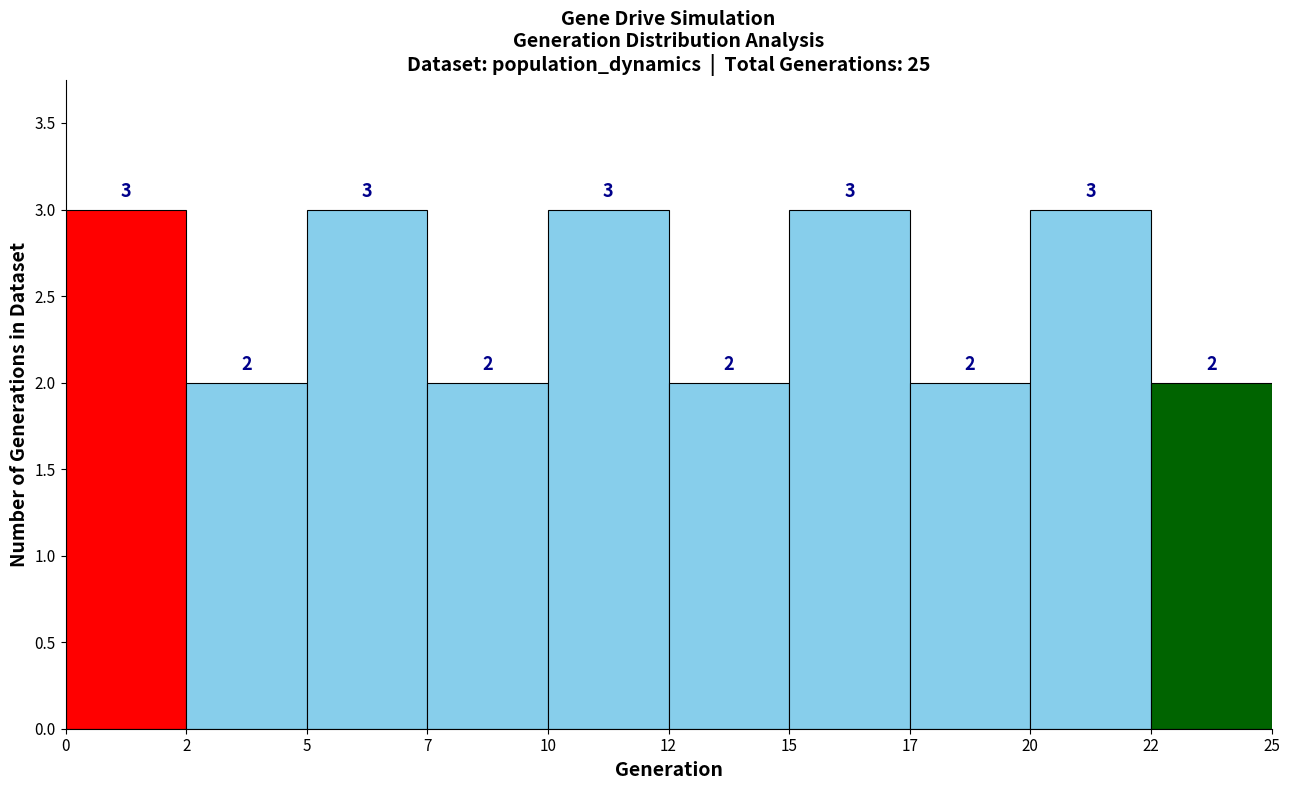

Reading right to left, extract all data points from this chart.

2	3	2	3	2	3	2	3	2	3